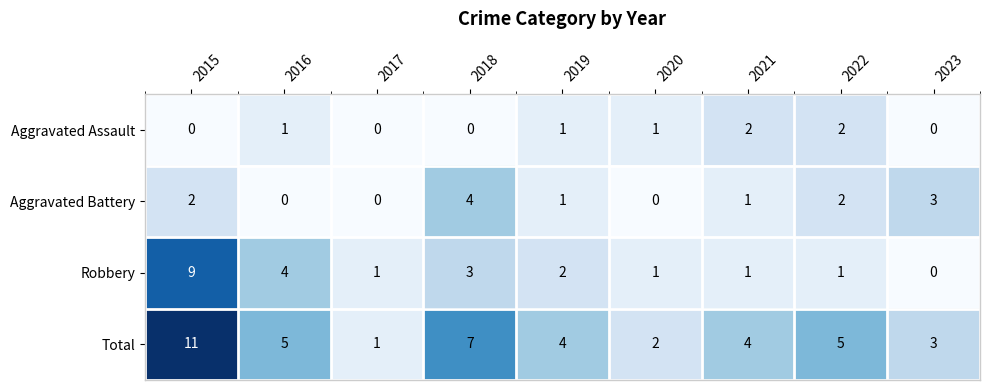

At which category is the sum across all series the highest?

2015